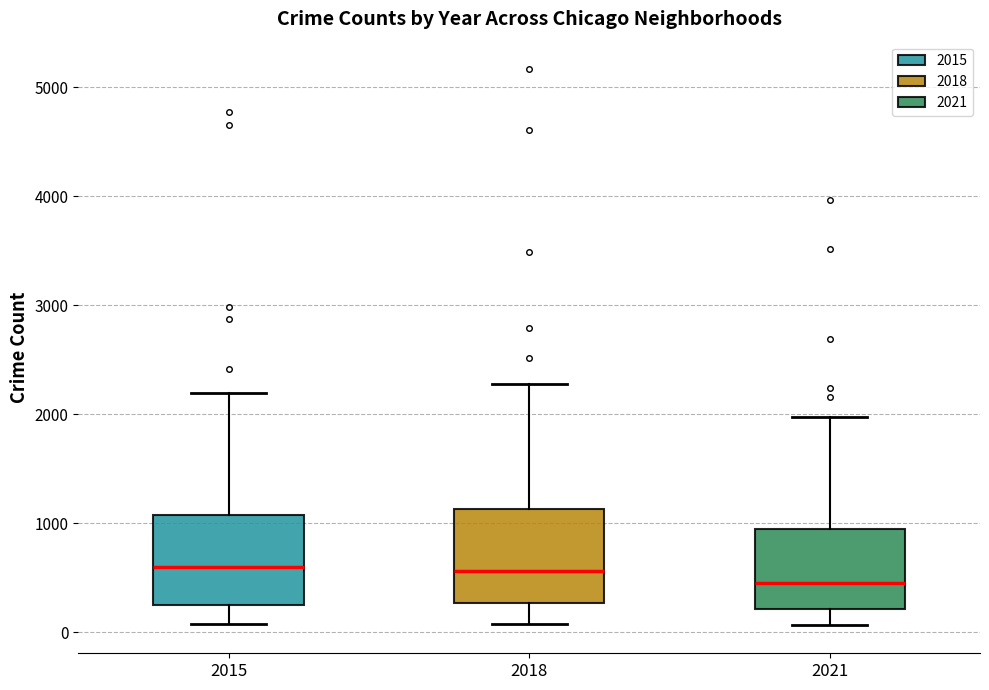

Where is the lower edge of the box at x = 2021 on the y-axis? The values are not printed on the chart, so give them approximately, as read against the axis.

200